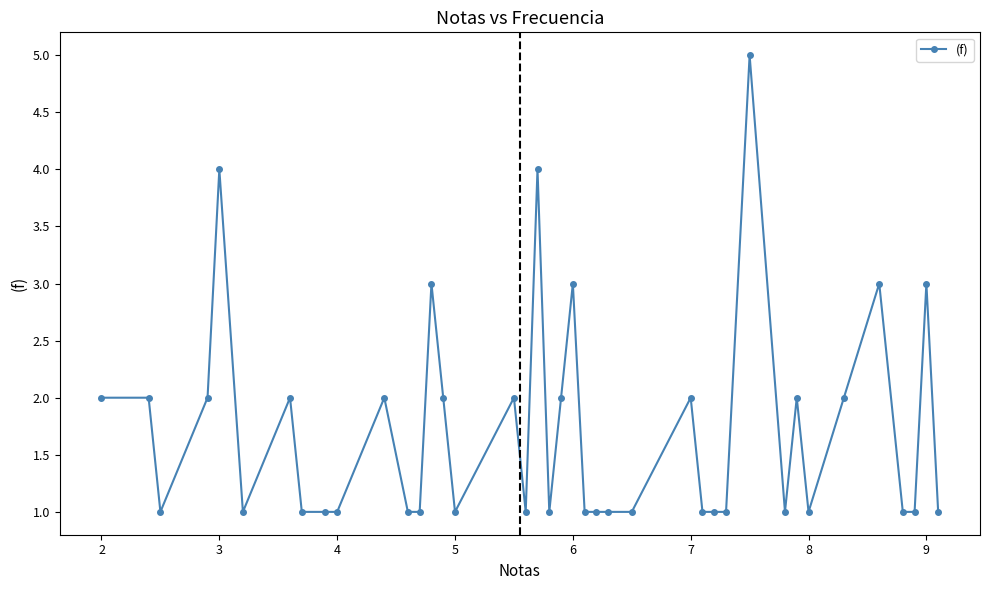

What is the sum of all values?

69